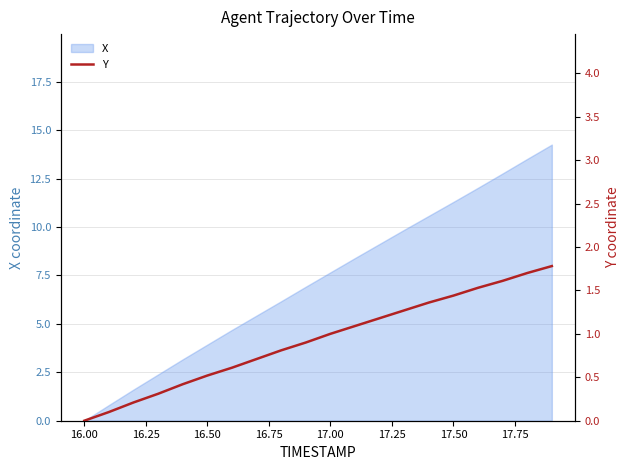

Is it true that X equals 9.6 at 16.00?

False